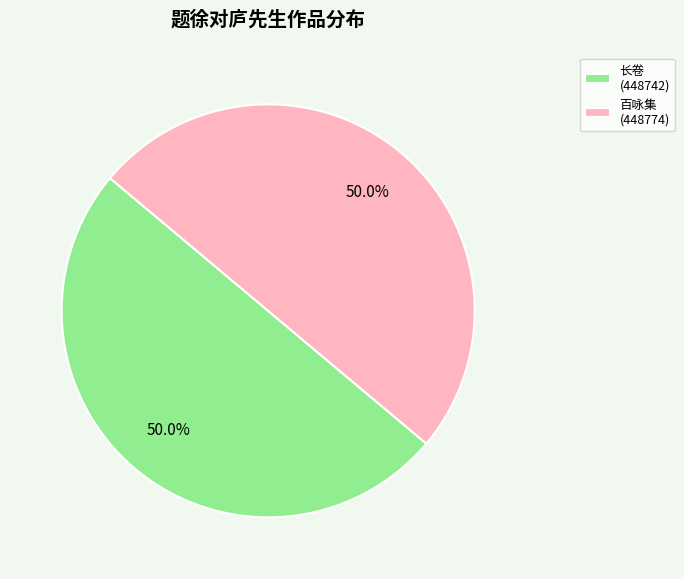

What percentage do 长卷 (448742) and 百咏集 (448774) together represent?

100.0%